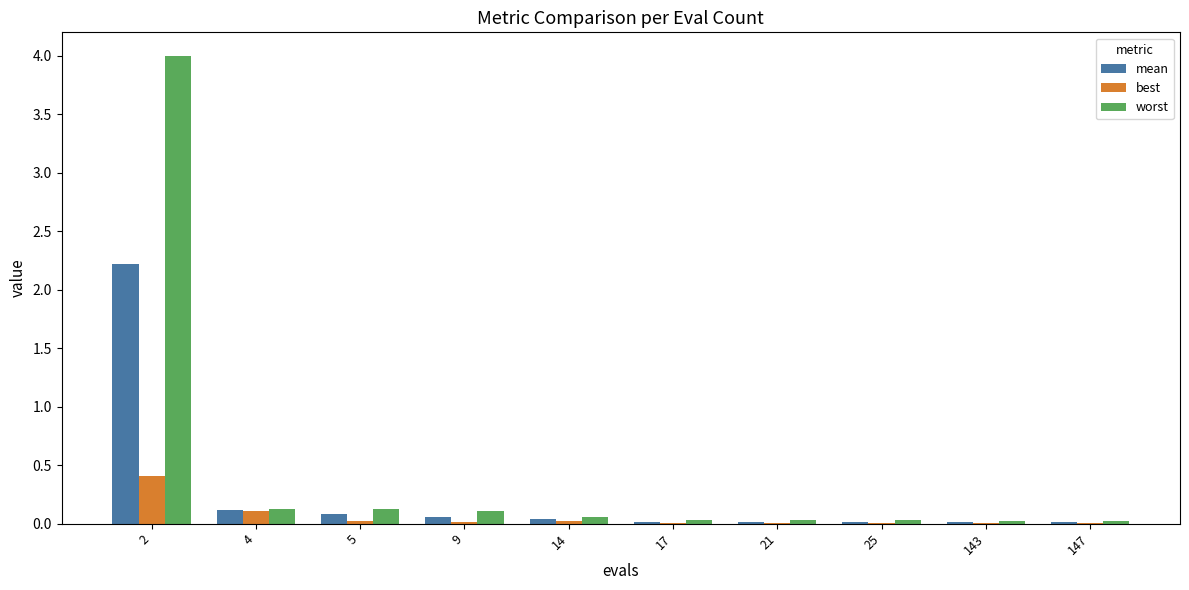

Are the bars horizontal?

No